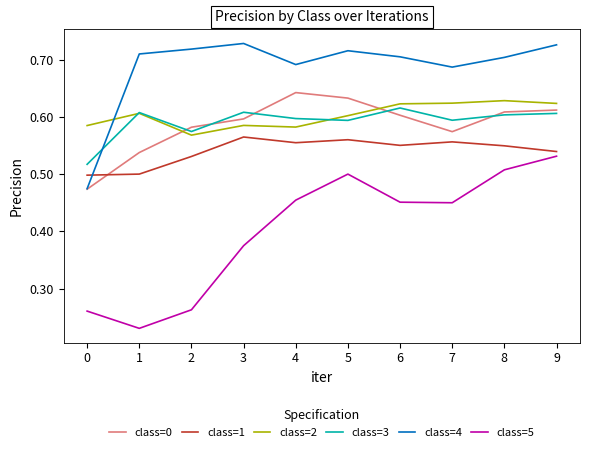

Which series has the largest range (max minus min)?

class=5